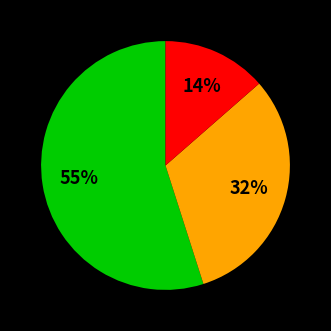

Is there a majority slice in this chart?

Yes